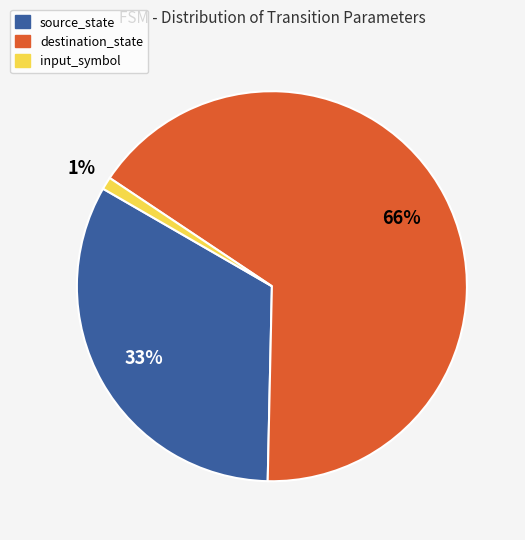

Count the number of slices in the pie.

3